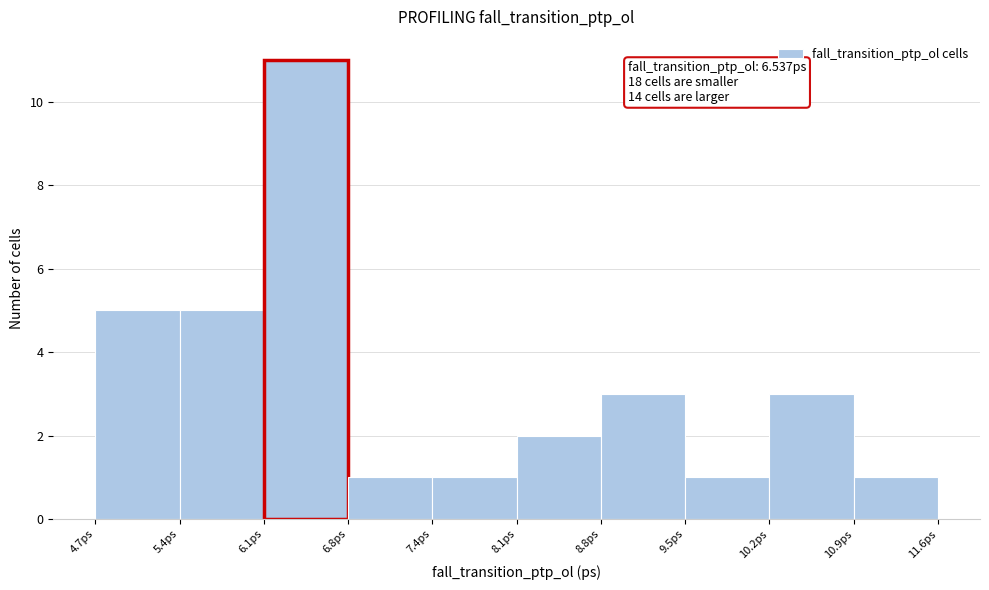

Which range on the x-axis has the tallest bar?

6.1 to 6.8